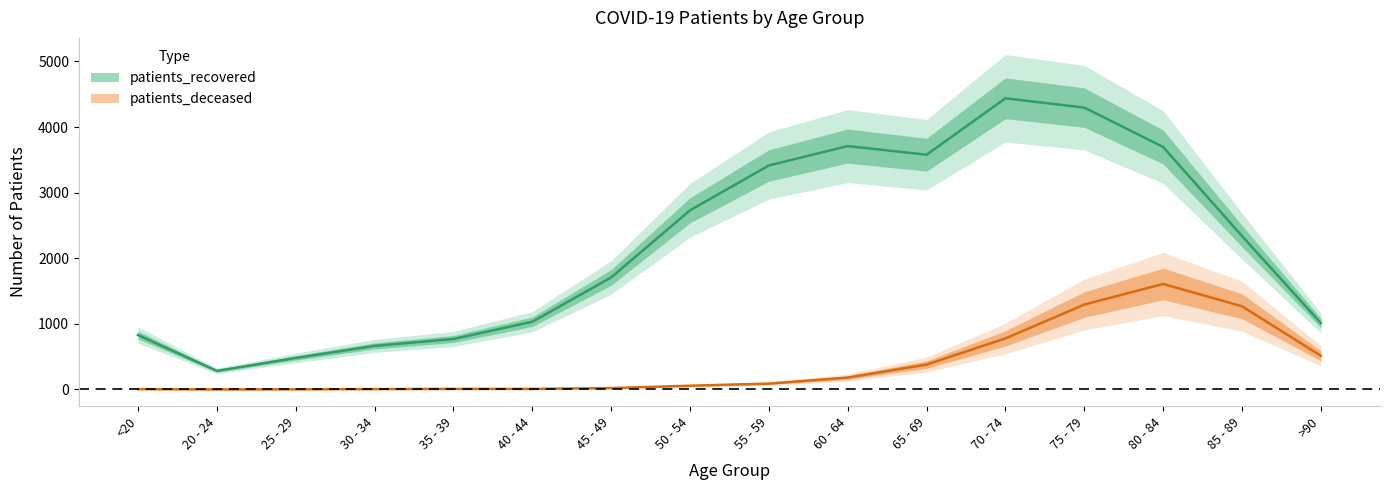

What are all the series names shown in the legend?

patients_deceased, patients_recovered